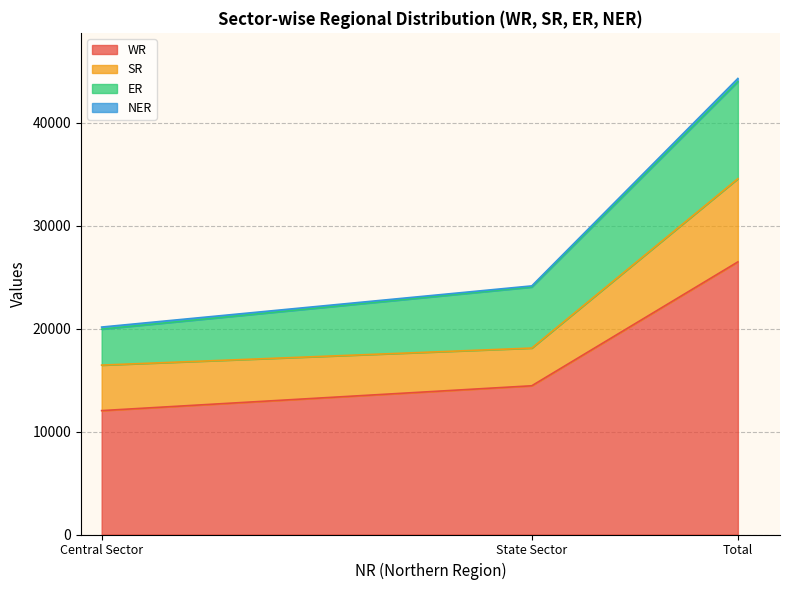

Reading left to right, transcribe all the data shown in this chart.

WR: 12034	14446	26480
SR: 4420	3662	8082
ER: 3495	5929	9424
NER: 200	110	310